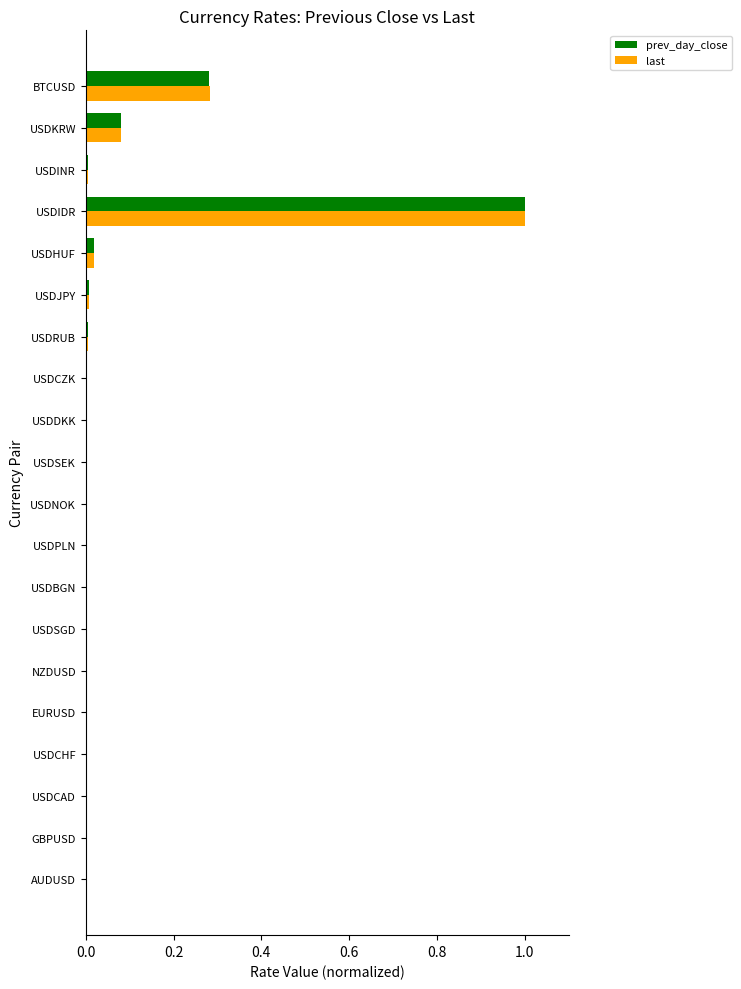

What is the maximum value for last?

1.0